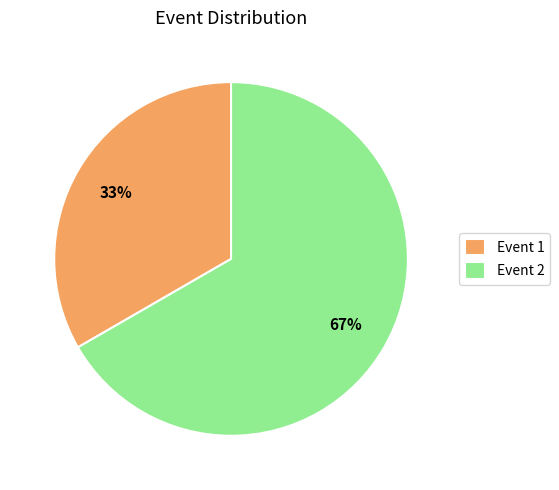

What is the ratio of the value at Event 1 to the value at Event 2?

0.5